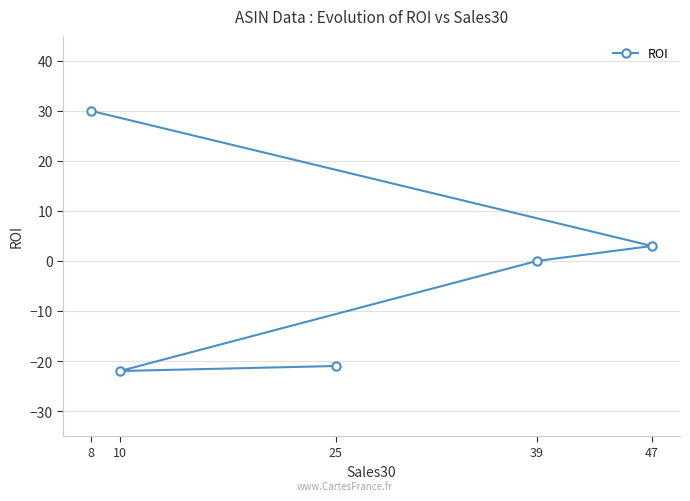

What is the label of the 3rd point from the right?

39